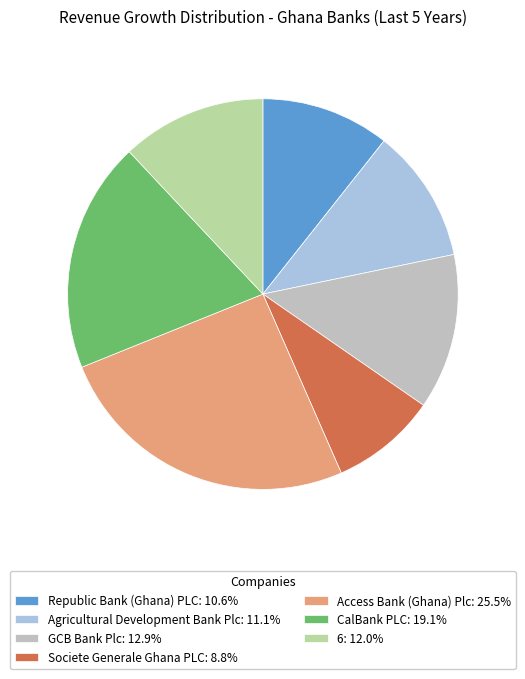

Is it true that Access Bank (Ghana) Plc is 15% of the pie?

False